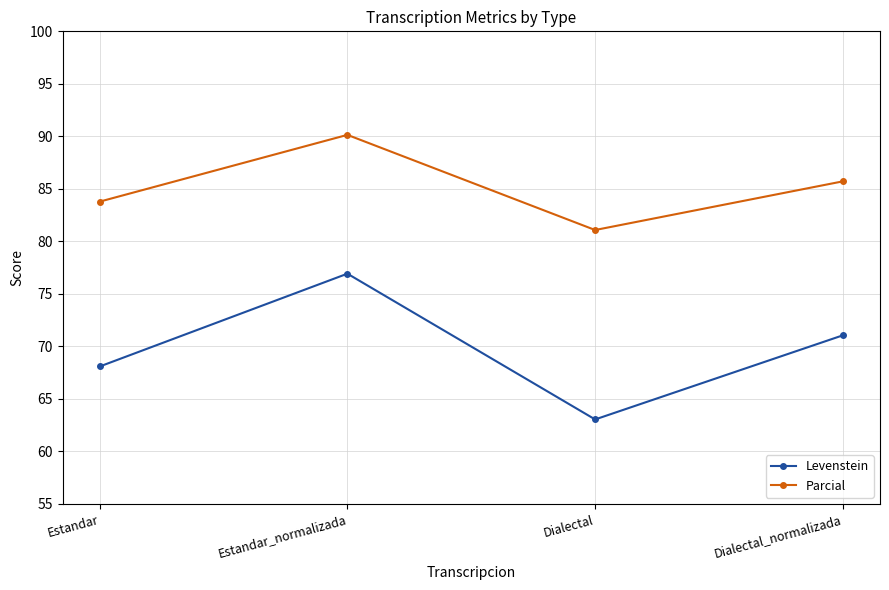

What is the lowest value of the Parcial series?

81.1